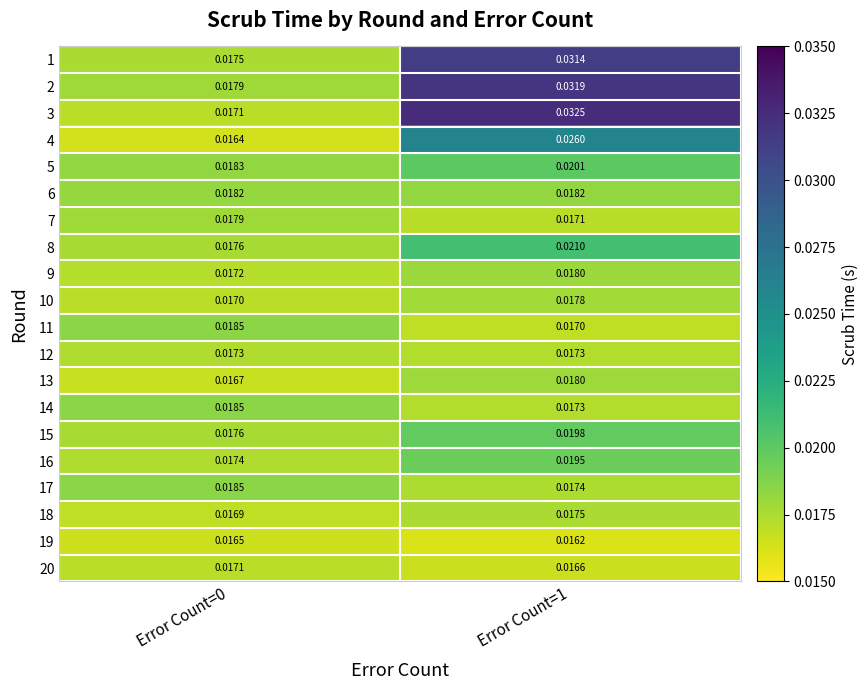

Is the value of 6 at Error Count=1 greater than the value of 7 at Error Count=1?

Yes